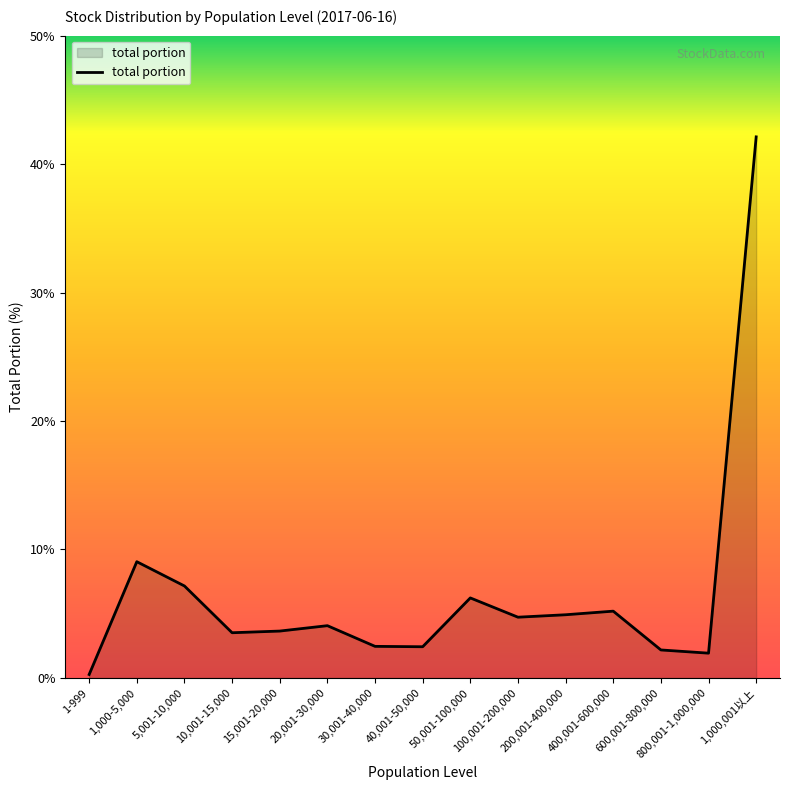

What is the change in value from 15,001-20,000 to 1,000,001以上?

+38.5